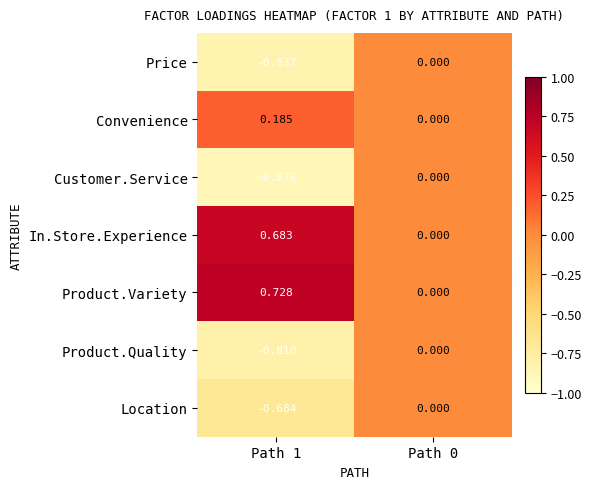

Which series has the largest total across all categories?

Product.Variety